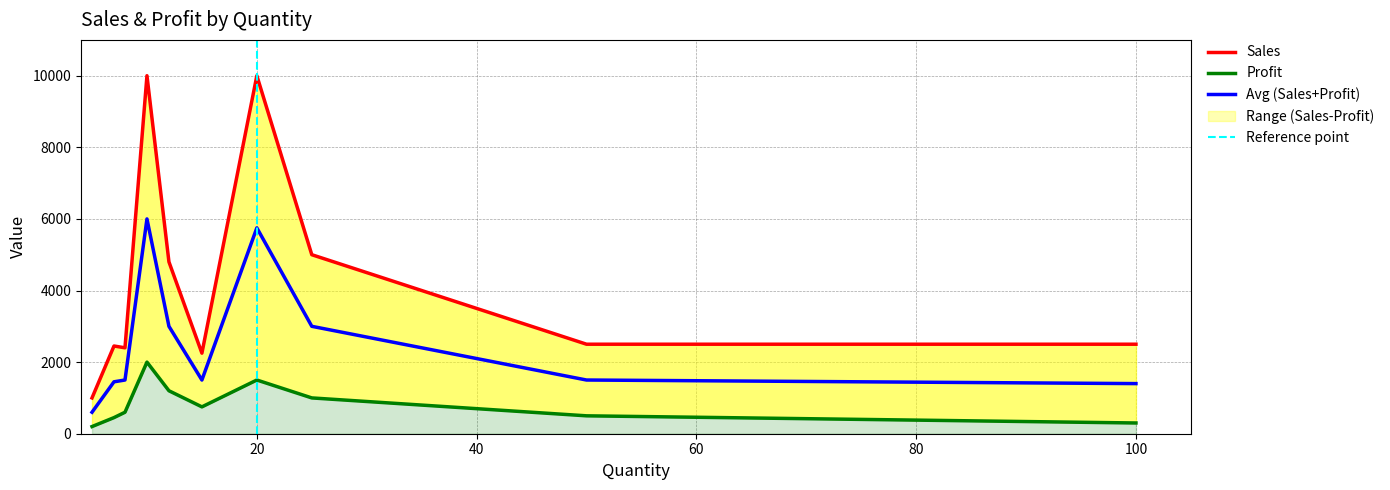

What is the maximum value for Avg (Sales+Profit)?

6000